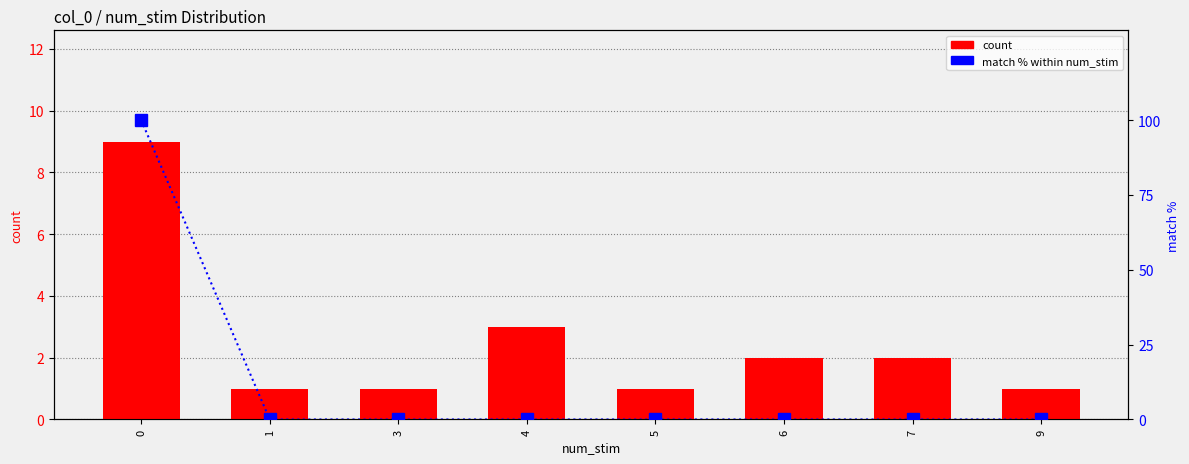

At how many categories does at least one series exceed 30?

1